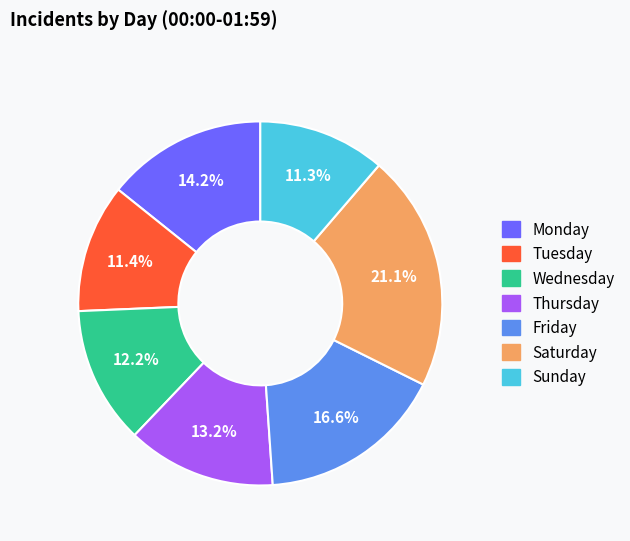

The Wednesday slice represents 6% of the pie. True or false?

False